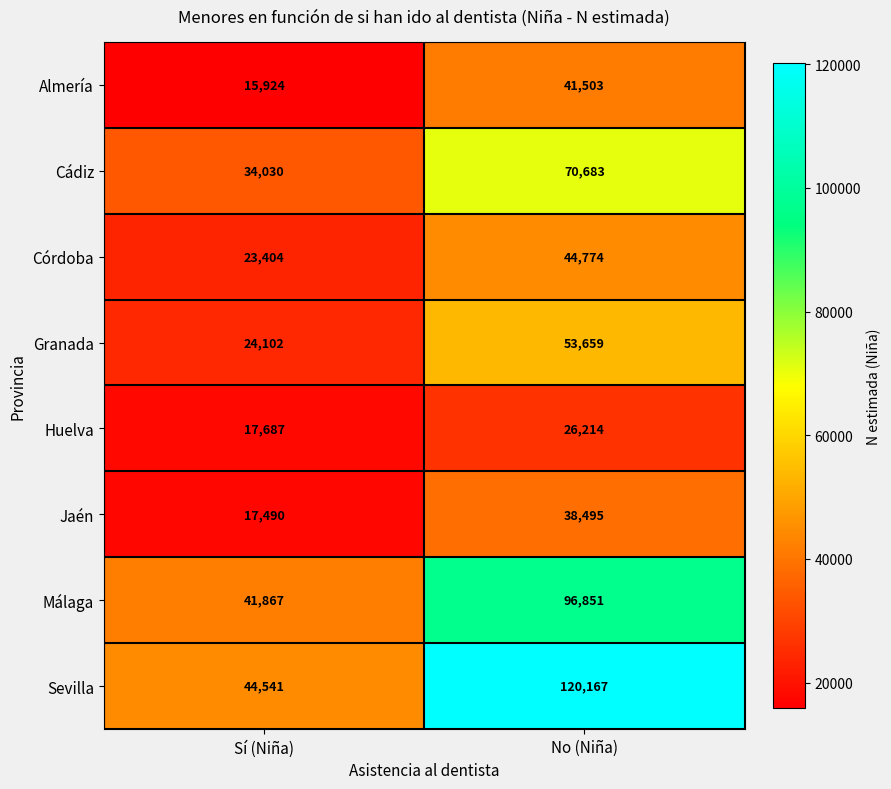

What is the difference between the highest and lowest values at Sí (Niña)?

28617